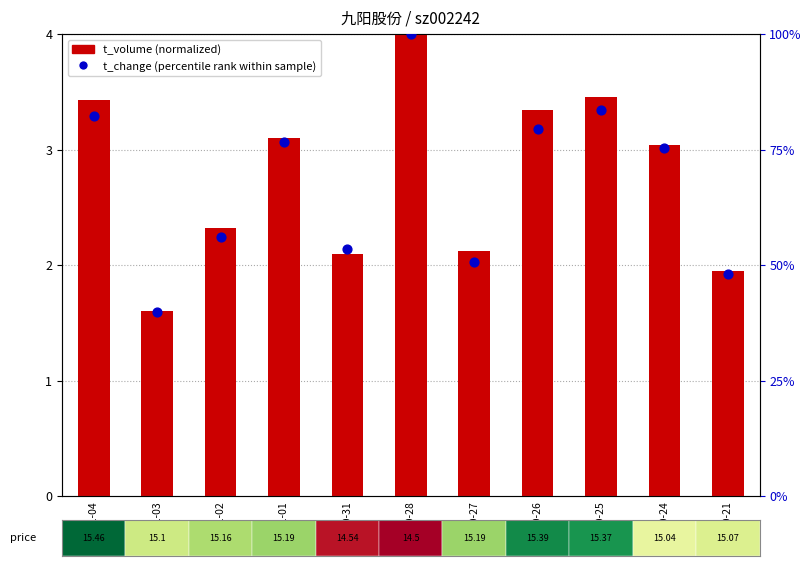

What is the total value across all series at 2022-10-21?

49.9